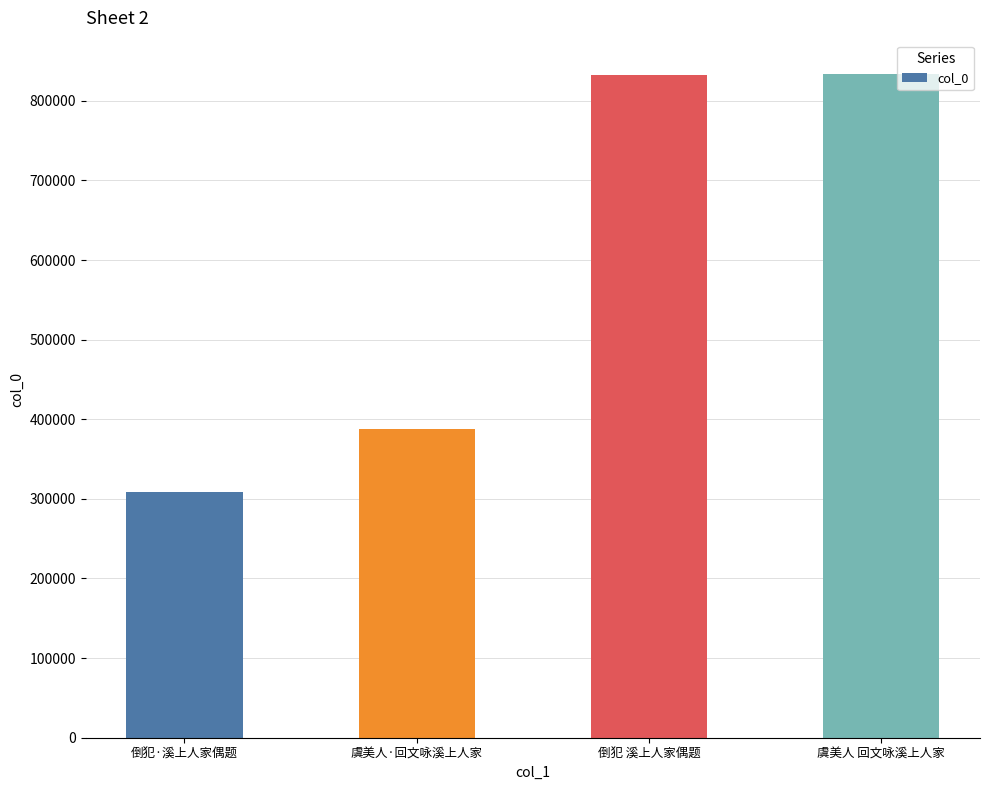

At which label is the value closest to 571098?

虞美人·回文咏溪上人家